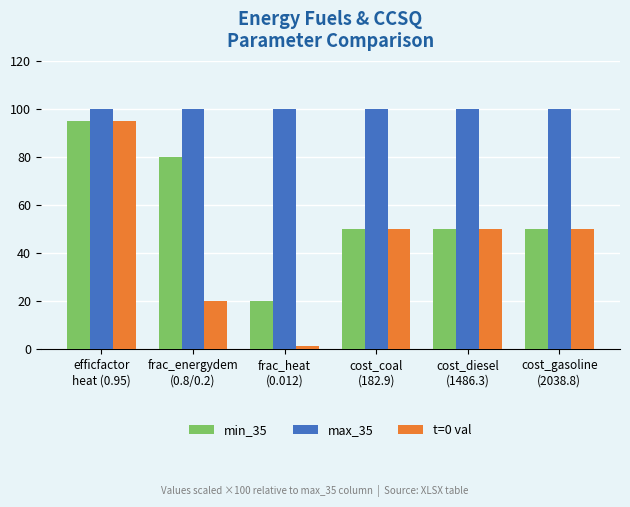

What is the sum of all t=0 val values?

266.2